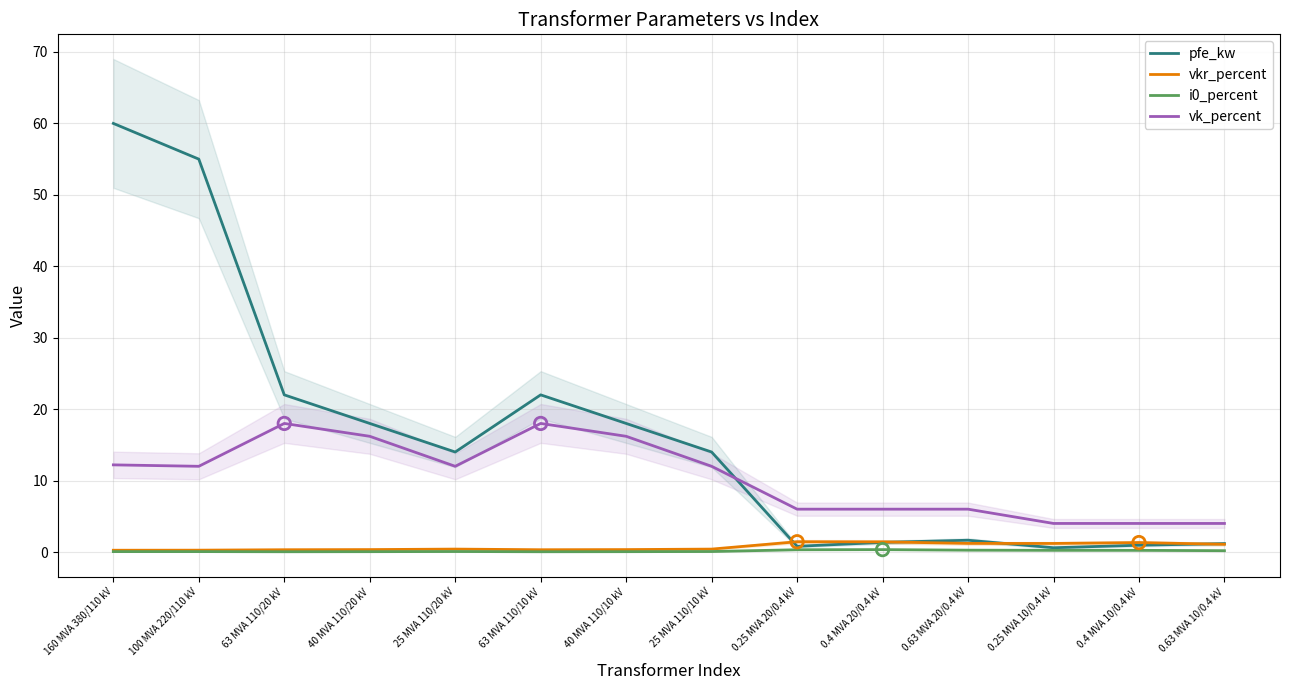

Which series contains the lowest Y value?

i0_percent